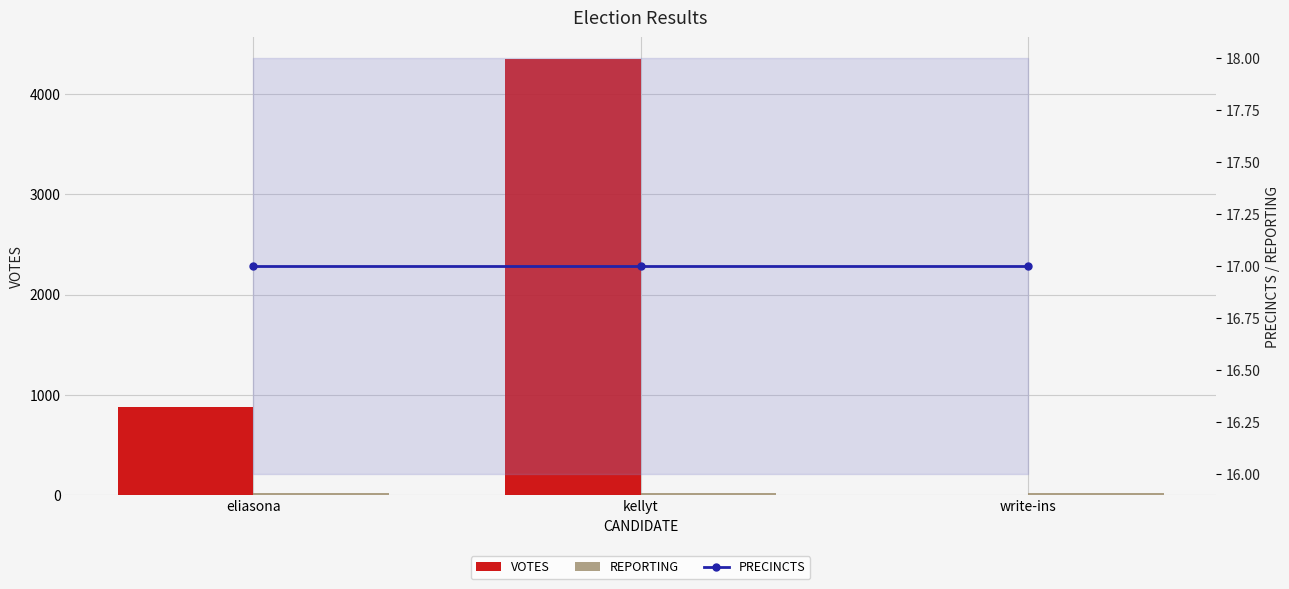

Which label corresponds to the largest value in the chart?

kellyt